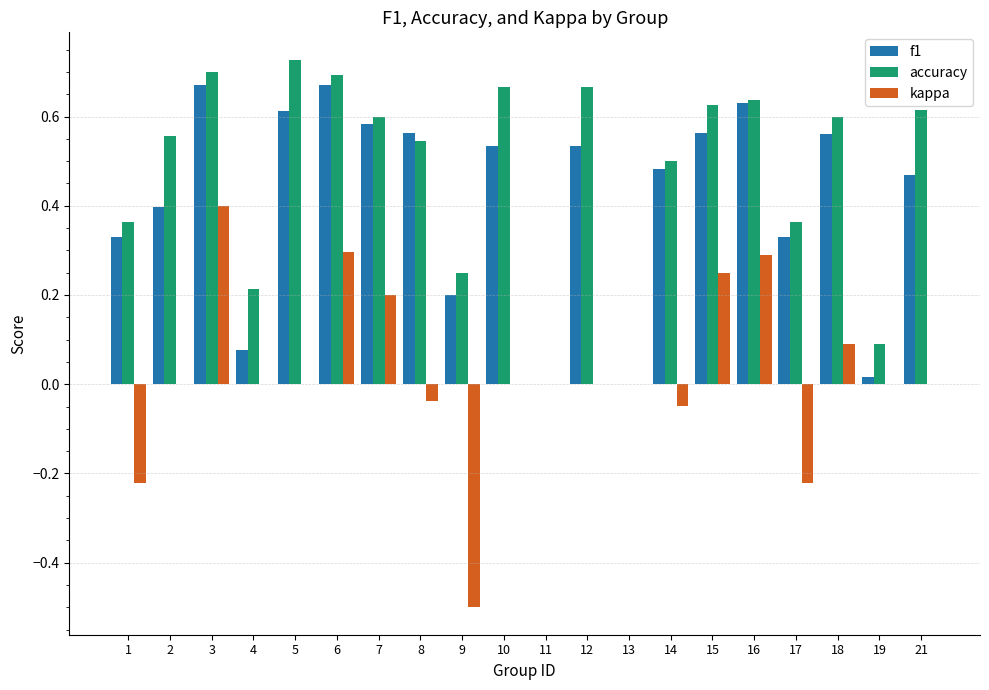

Between 1 and 11, which series saw the biggest shift?

accuracy